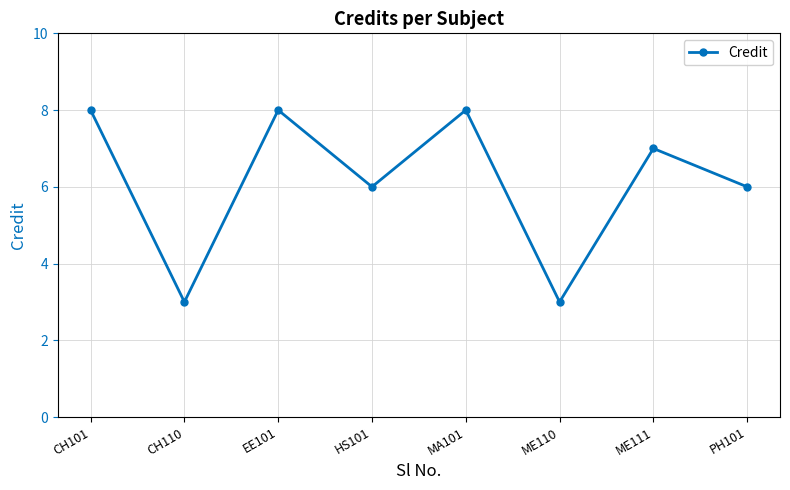

What is the difference between the values at ME111 and MA101?

1